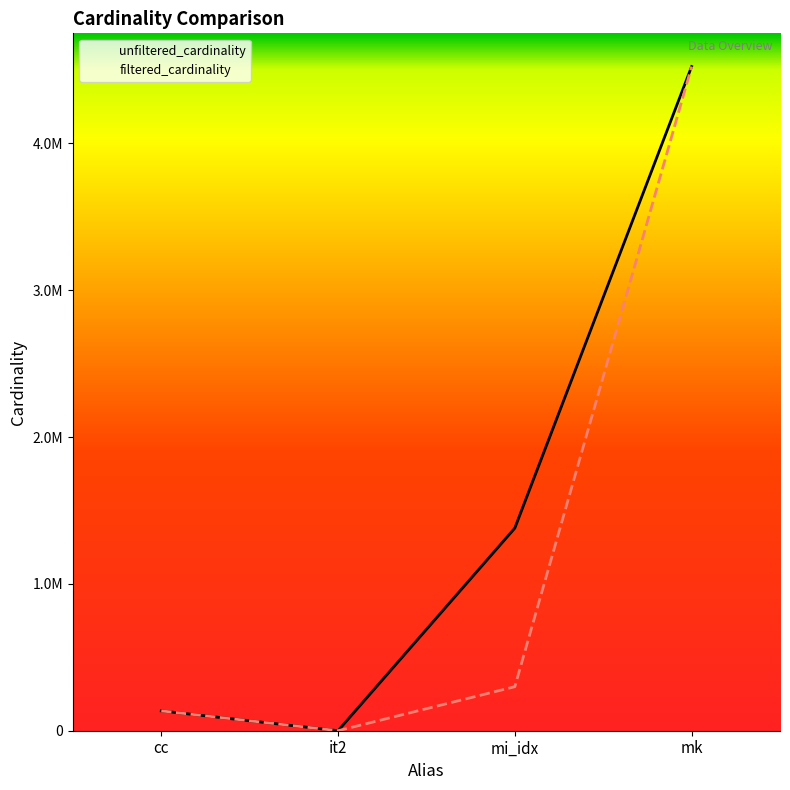

How many values in the filtered_cardinality series are below 299976?

2